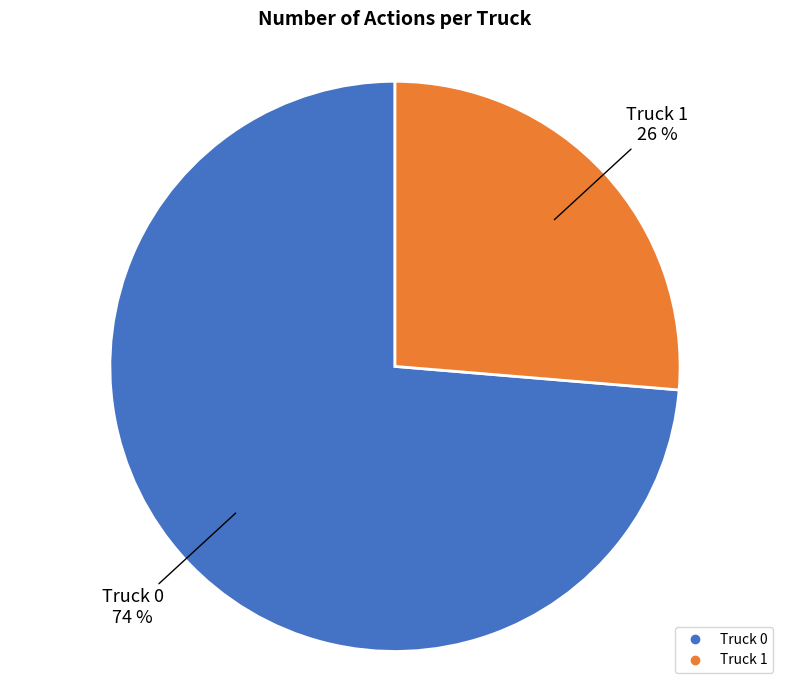

To the nearest percent, what is the average slice percentage?

50%